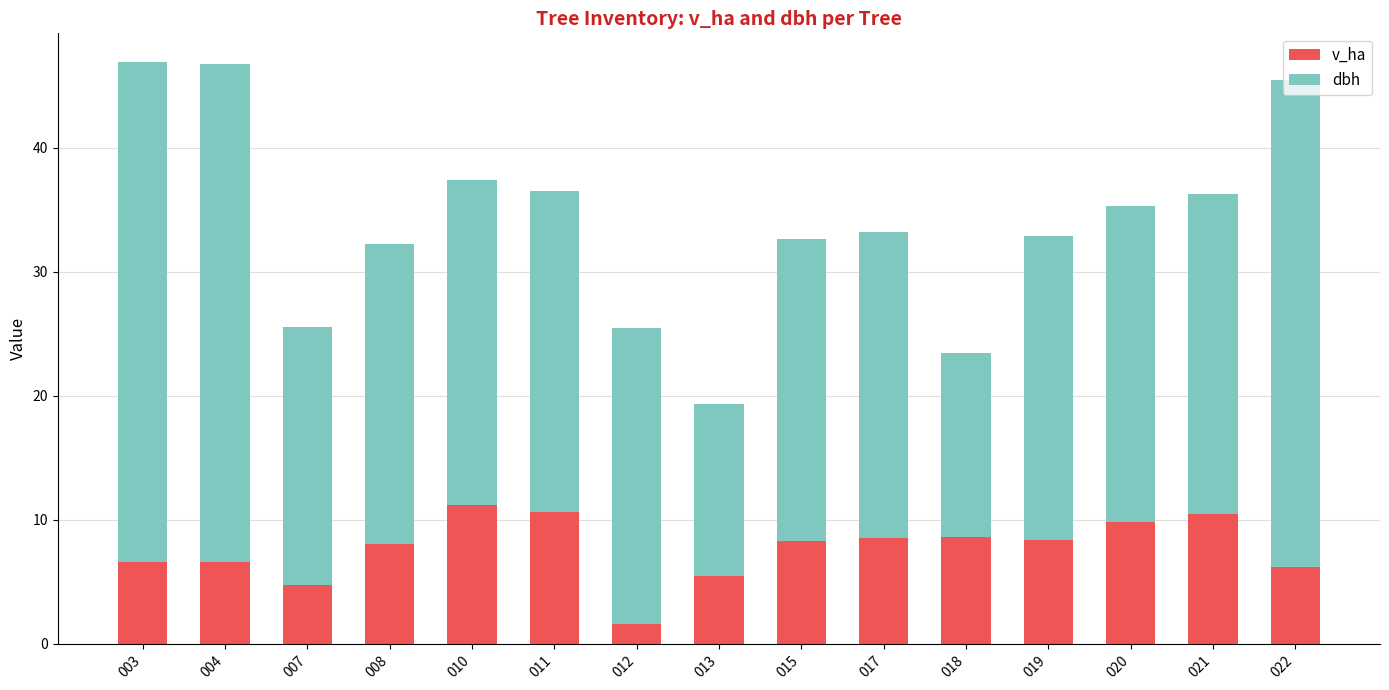

Which category has the lowest value in the v_ha series?

012